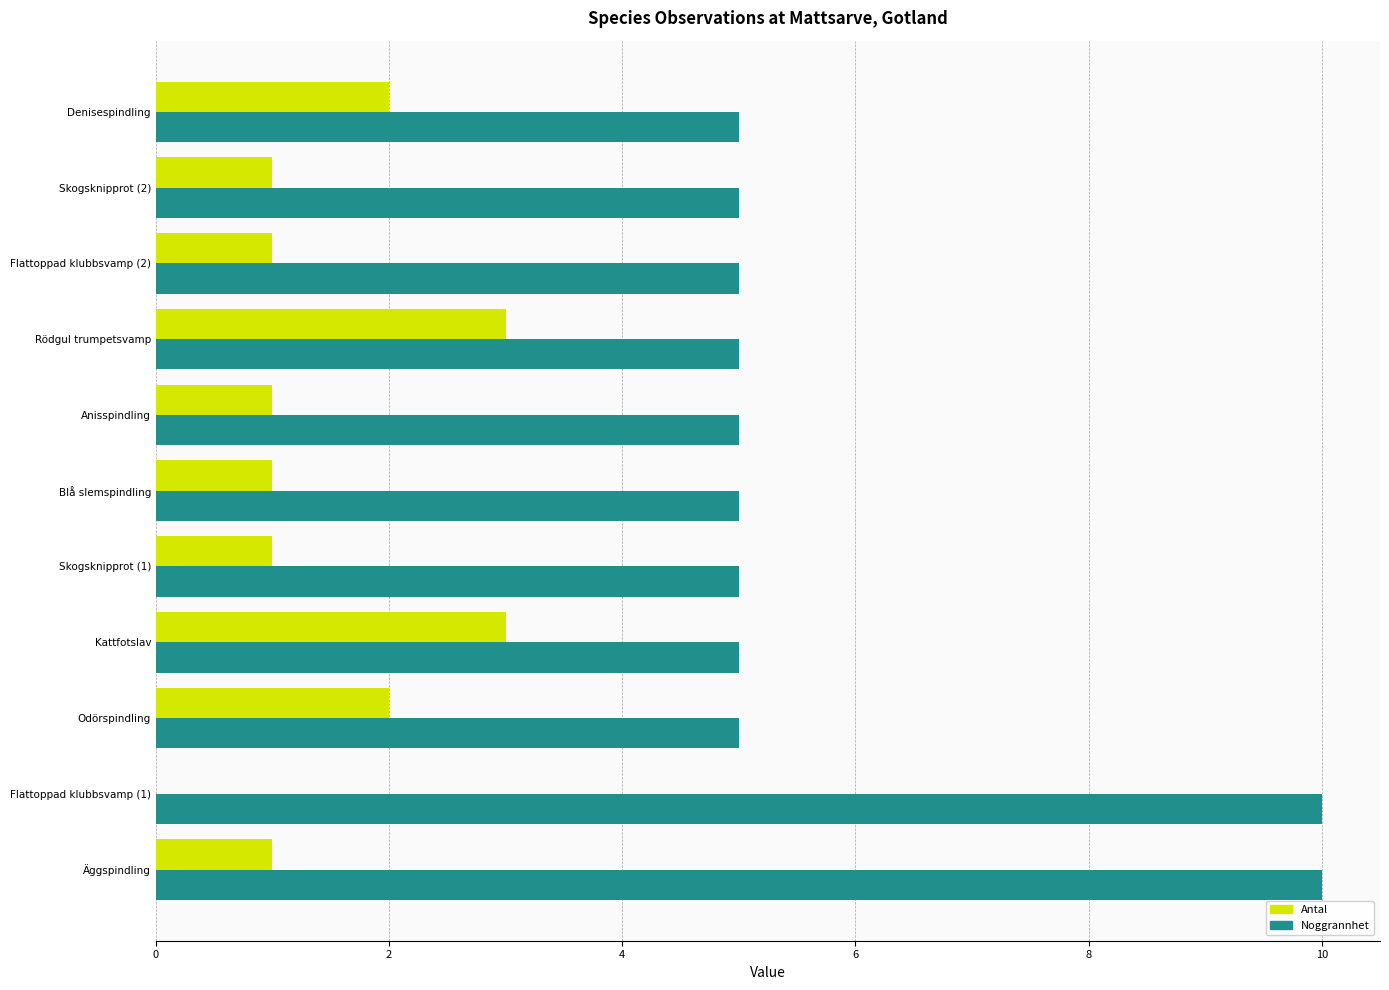

Is the value of Noggrannhet at Flattoppad klubbsvamp (2) greater than the value of Antal at Odörspindling?

Yes